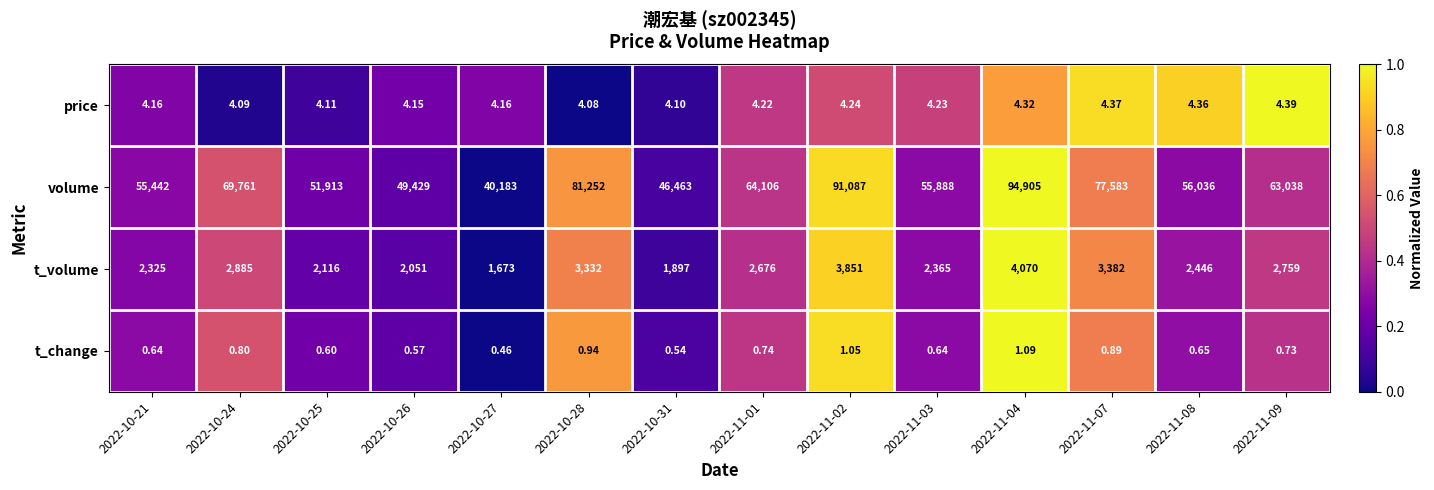

Rank the series by their maximum value, from lowest to highest.

t_change, price, t_volume, volume